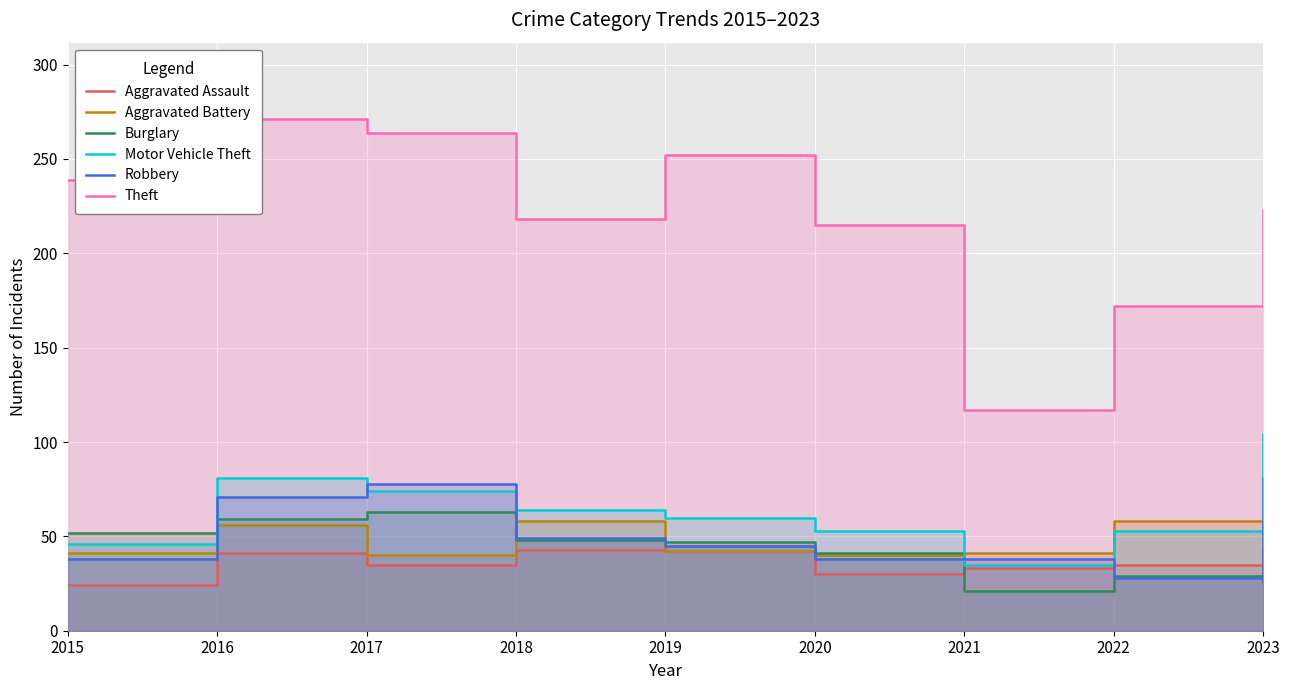

Is the value of Motor Vehicle Theft at 2015 greater than the value of Burglary at 2019?

No